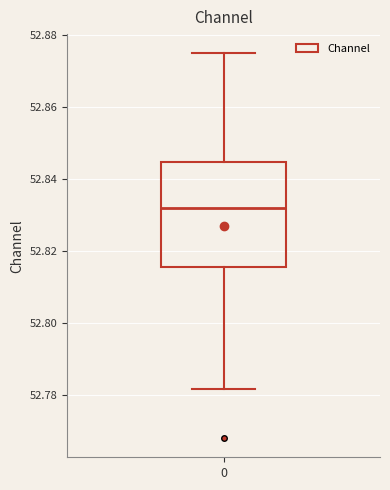

Read this box plot against the y-axis: the position of the median line, the range covered by the box, and the ends of both whiskers. The values are not printed on the chart, so give them approximately, as read against the axis.

median 52.832, box 52.816 to 52.844, whiskers 52.782 to 52.874